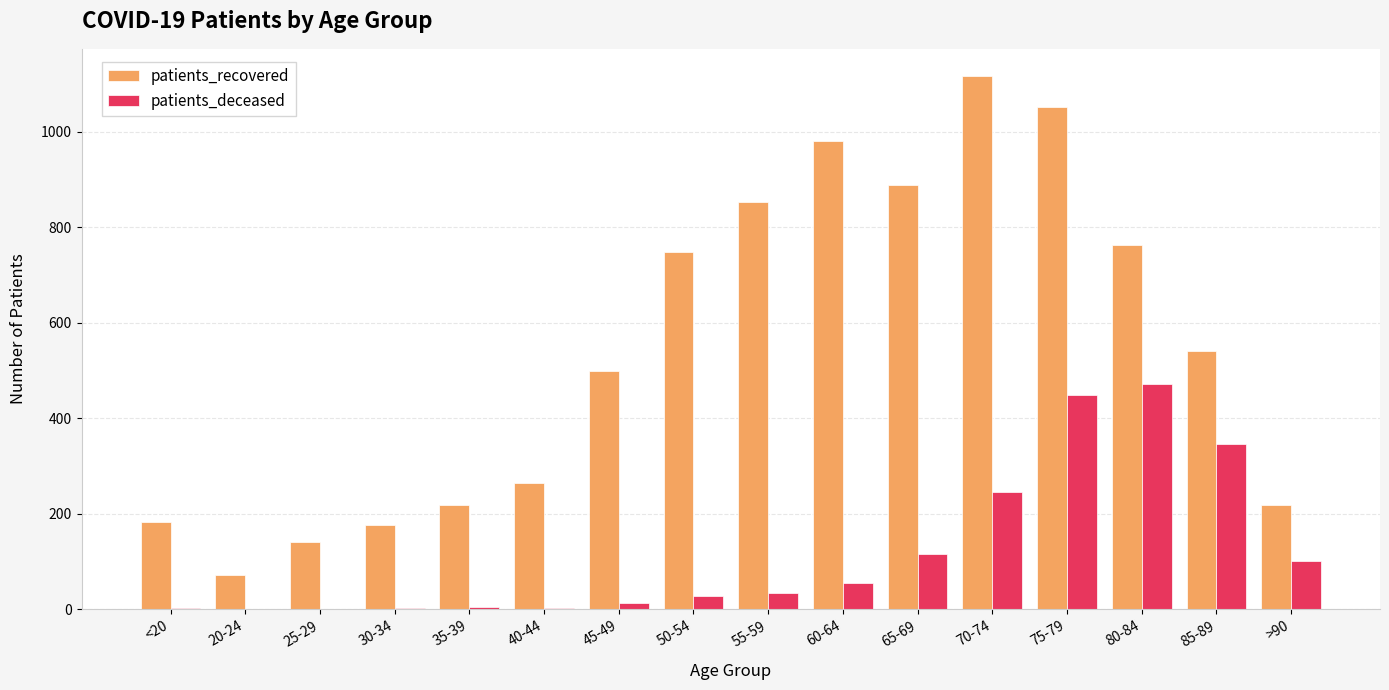

What are all the series names shown in the legend?

patients_recovered, patients_deceased